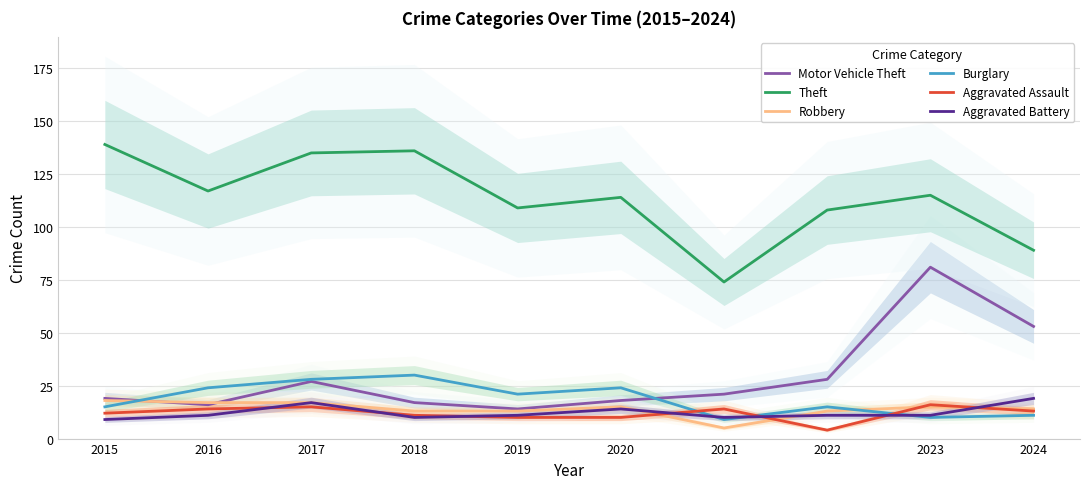

Reading left to right, list all the values displayed in this chart.

Motor Vehicle Theft: 2015=19	2016=16	2017=27	2018=17	2019=14	2020=18	2021=21	2022=28	2023=81	2024=53
Theft: 2015=139	2016=117	2017=135	2018=136	2019=109	2020=114	2021=74	2022=108	2023=115	2024=89
Robbery: 2015=18	2016=17	2017=17	2018=13	2019=13	2020=15	2021=5	2022=13	2023=15	2024=14
Burglary: 2015=15	2016=24	2017=28	2018=30	2019=21	2020=24	2021=9	2022=15	2023=10	2024=11
Aggravated Assault: 2015=12	2016=14	2017=15	2018=11	2019=10	2020=10	2021=14	2022=4	2023=16	2024=13
Aggravated Battery: 2015=9	2016=11	2017=17	2018=10	2019=11	2020=14	2021=10	2022=11	2023=11	2024=19